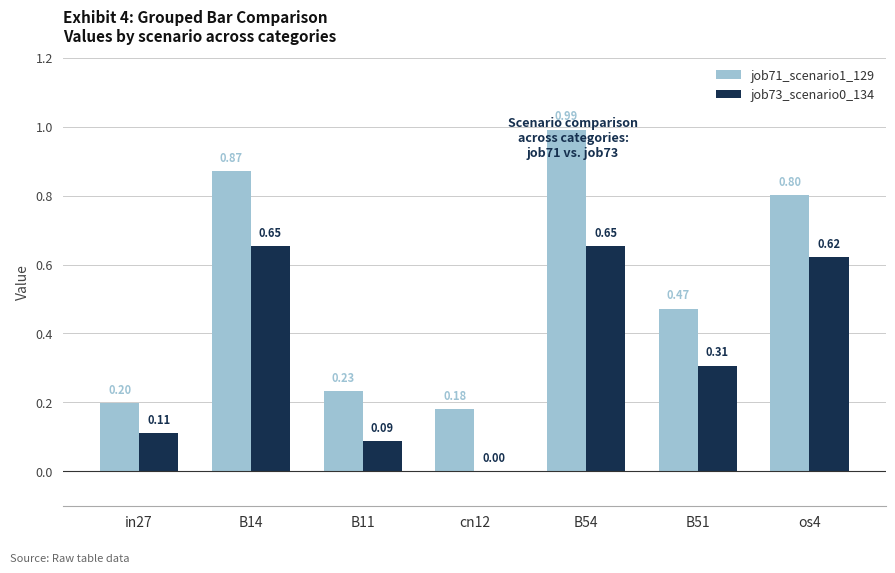

At cn12, list the series in order from smallest to largest.

job73_scenario0_134, job71_scenario1_129